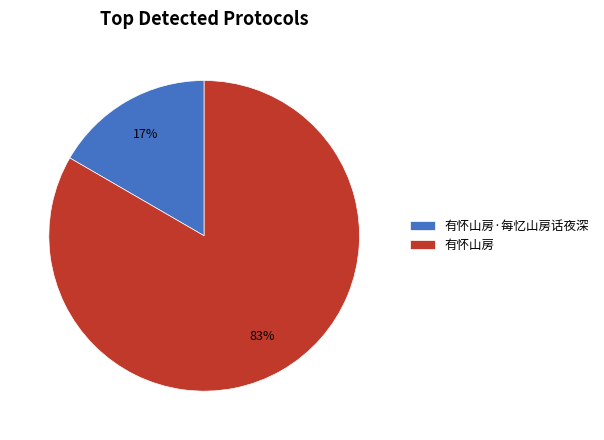

How many segments does this pie chart have?

2